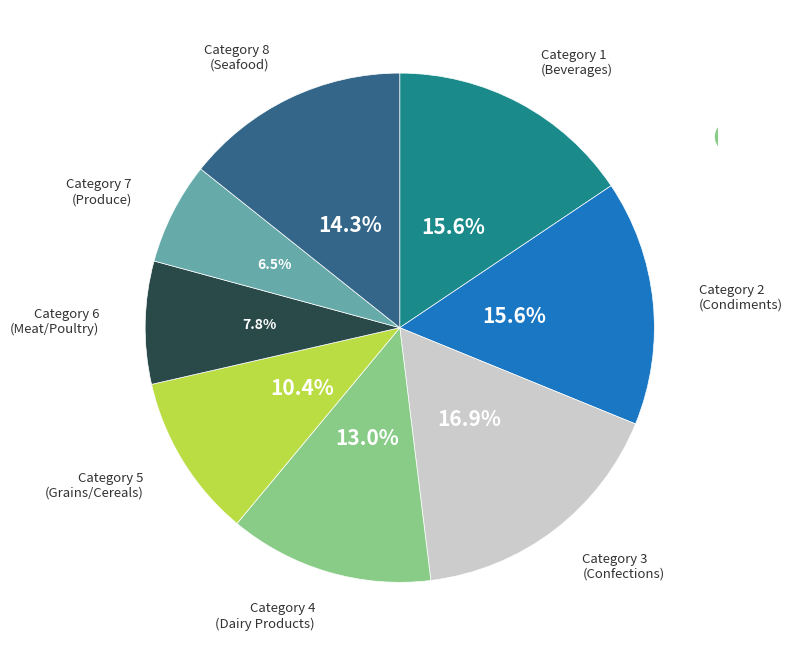

Is the sum of Category 7 (Produce) and Category 6 (Meat/Poultry) greater than half?

No